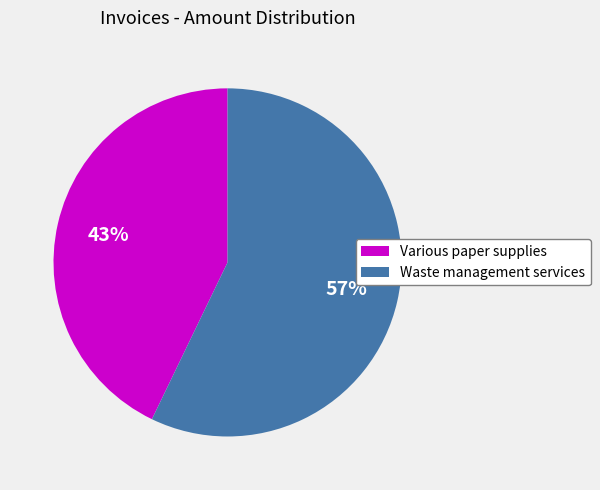

To the nearest percent, what is the difference between the largest and smallest slice percentages?

14%